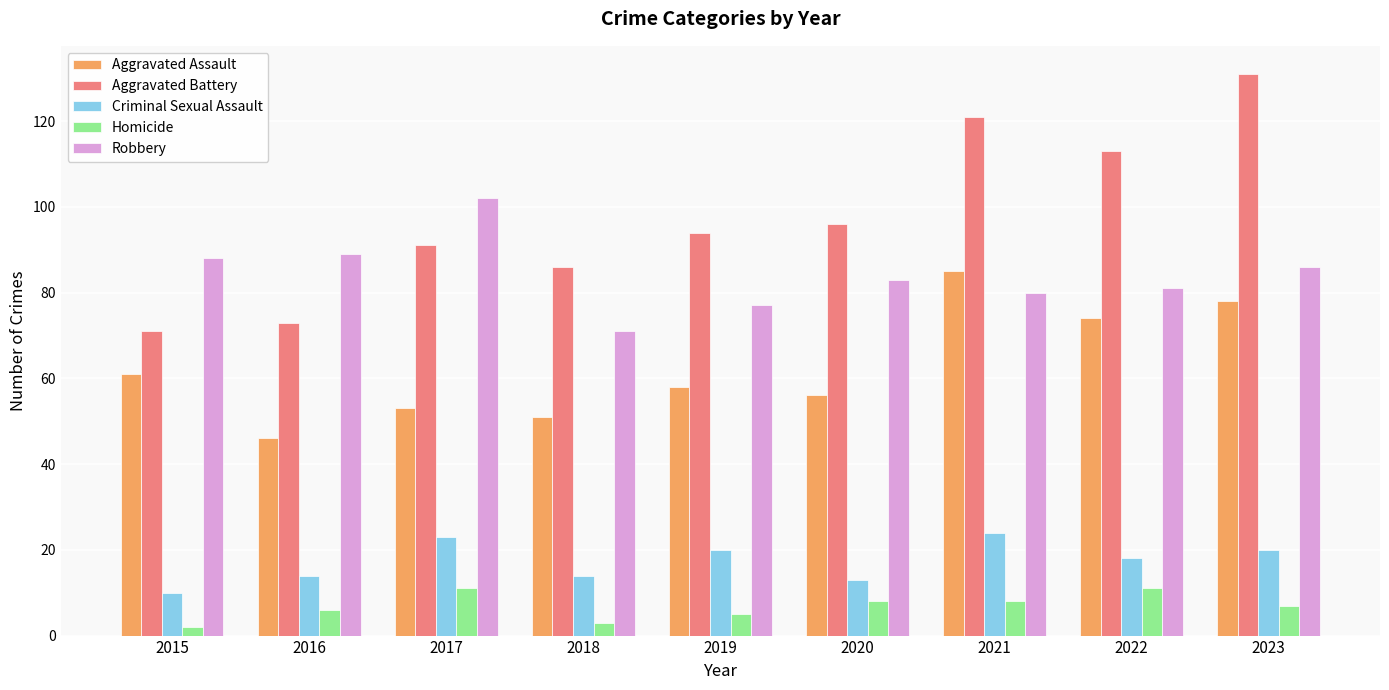

What value does the Criminal Sexual Assault series have at 2020?

13